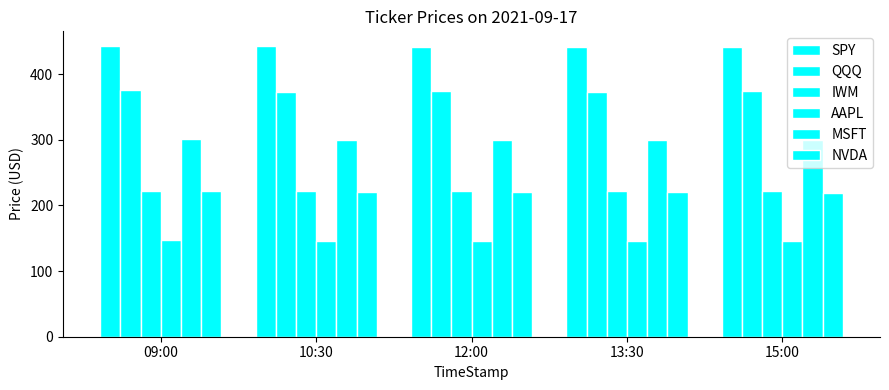

What is the label of the 2nd bar from the right?

13:30